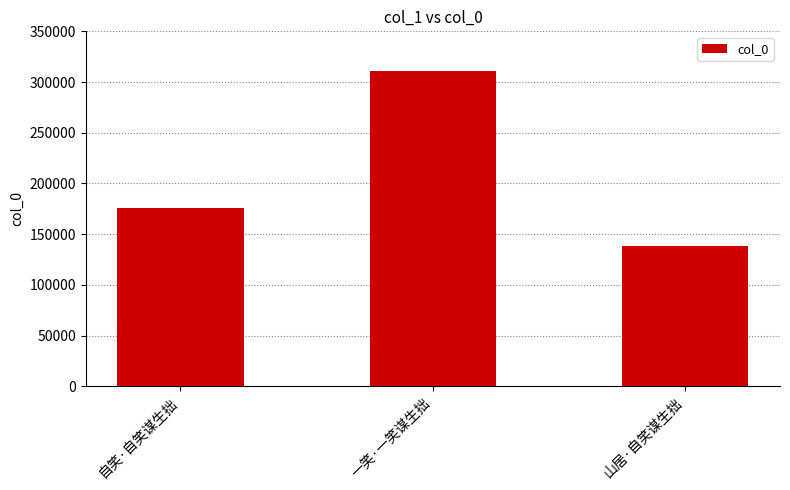

Which has a higher value, 山居·自笑谋生拙 or 自笑·自笑谋生拙?

自笑·自笑谋生拙